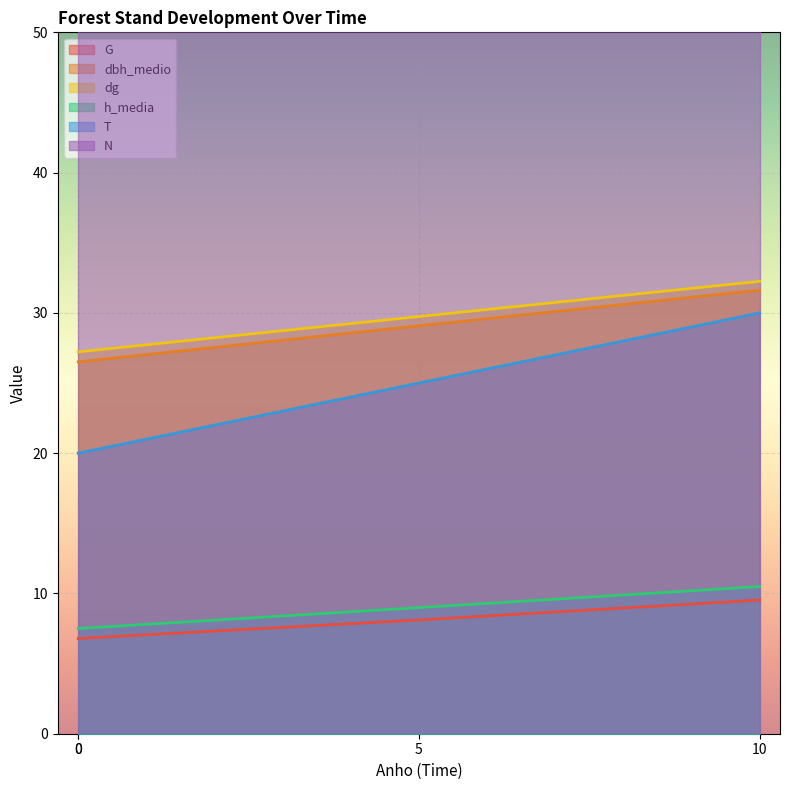

What value does the G series have at 5?

8.1